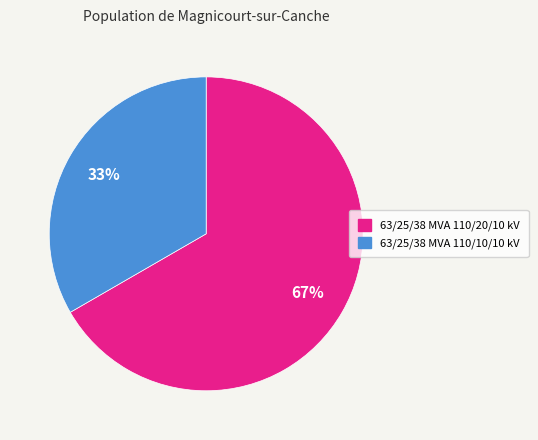

Which category has the smallest portion of the pie?

63/25/38 MVA 110/10/10 kV